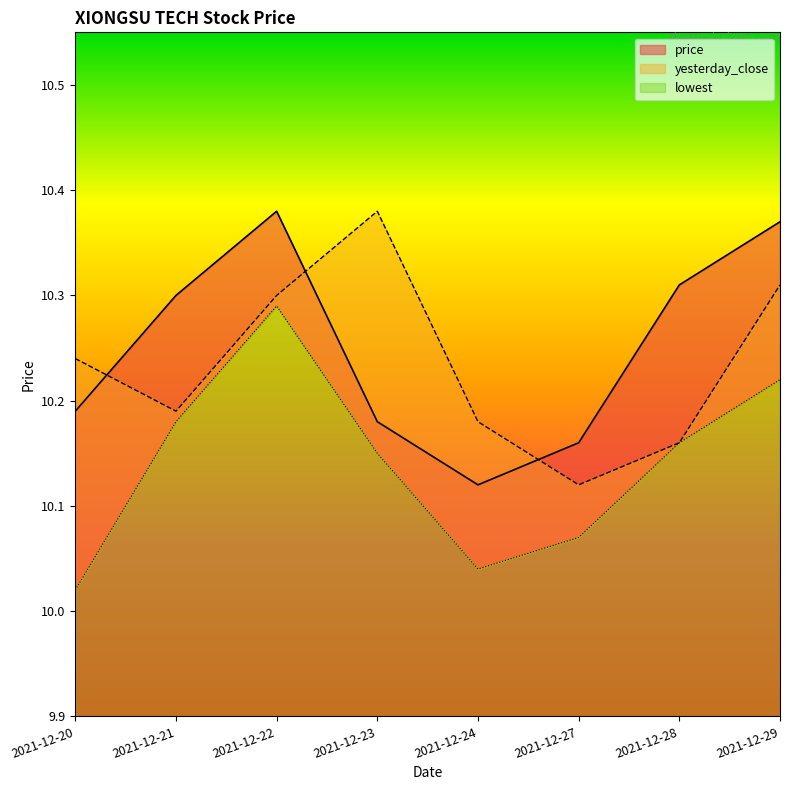

What is the maximum value shown in the chart?

10.4